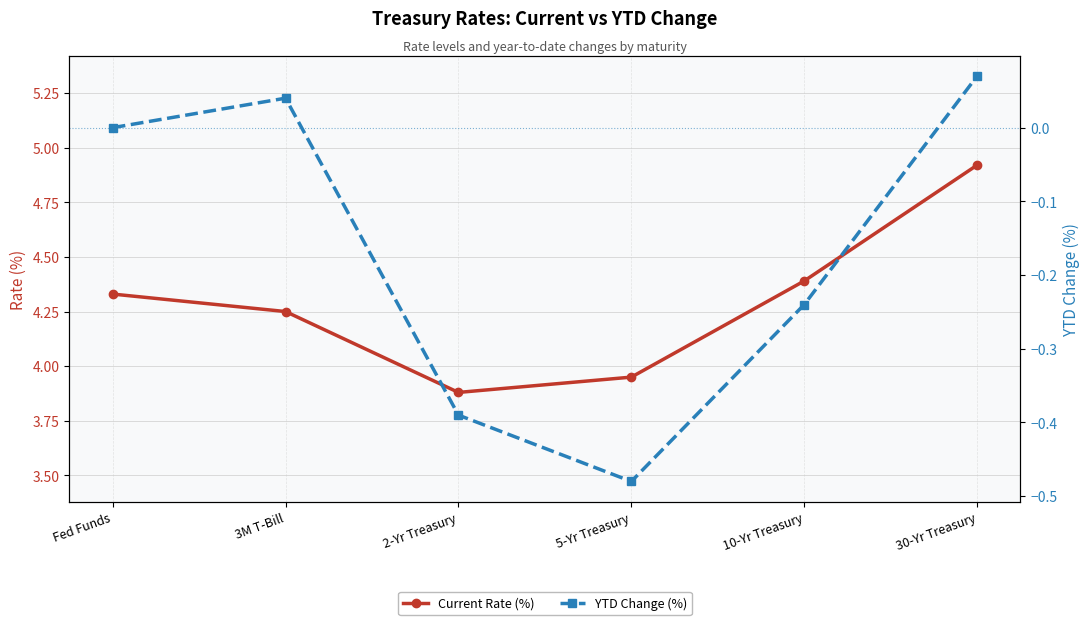

What is the value of the YTD Change (%) point at the 3rd from the left?

-0.4